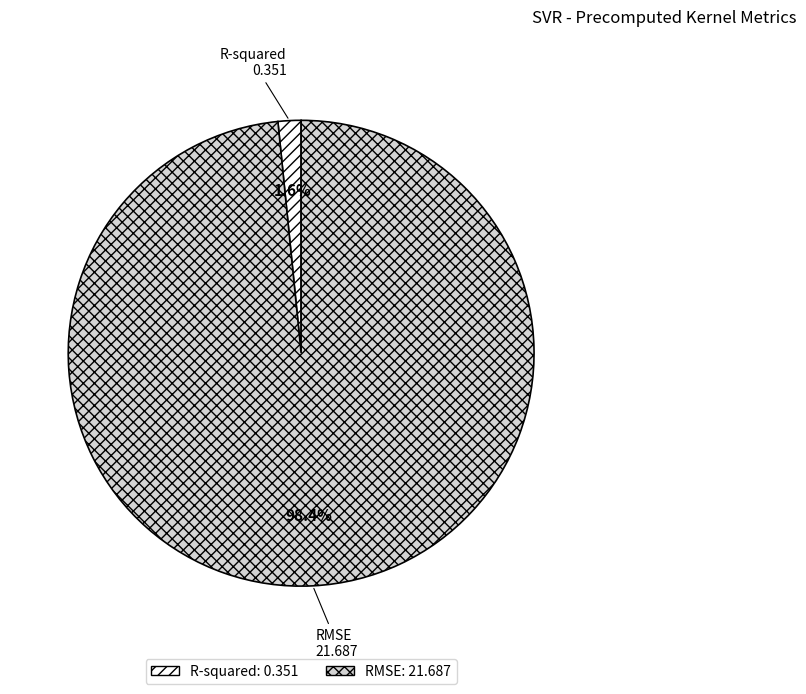

What percentage is the R-squared slice, to the nearest percent?

2%